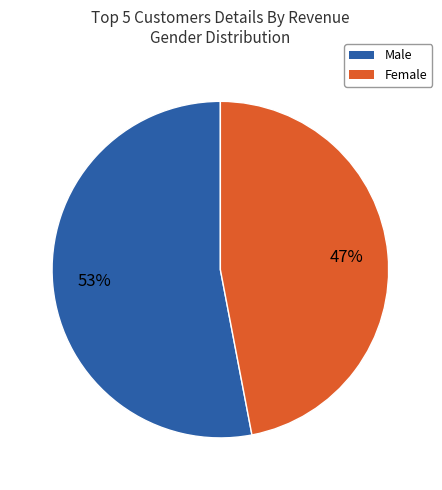

How many segments does this pie chart have?

2